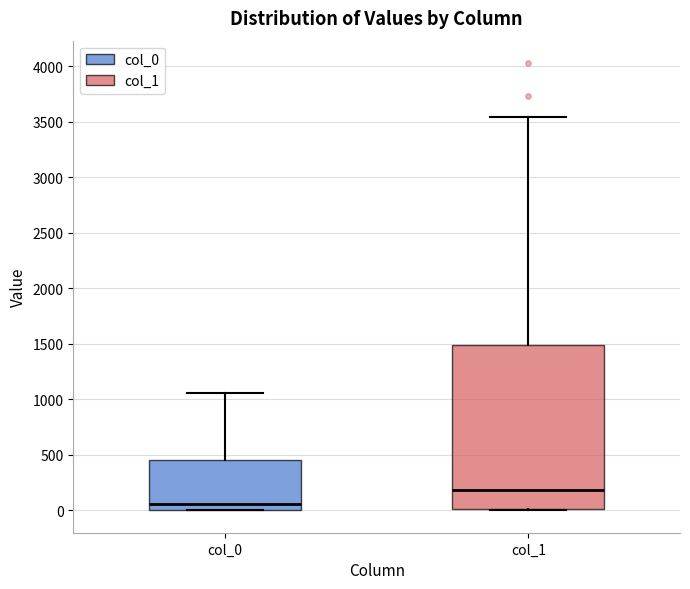

Reading left to right, transcribe this box plot: for each box, give where its median line is, the range the box spans, and where its two whiskers end, as read against the y-axis. The values are not printed on the chart, so give them approximately, as read against the axis.

col_0: median 50, box 0 to 450, whiskers 0 to 1050
col_1: median 200, box 0 to 1500, whiskers 0 to 3550